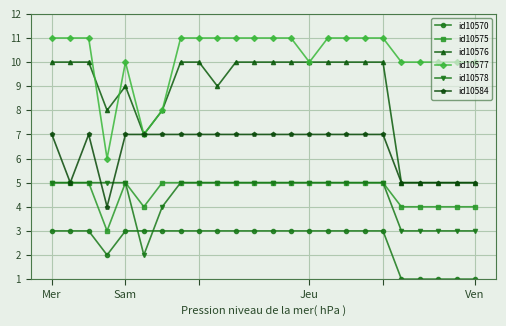

Which series has the largest total across all categories?

id10577